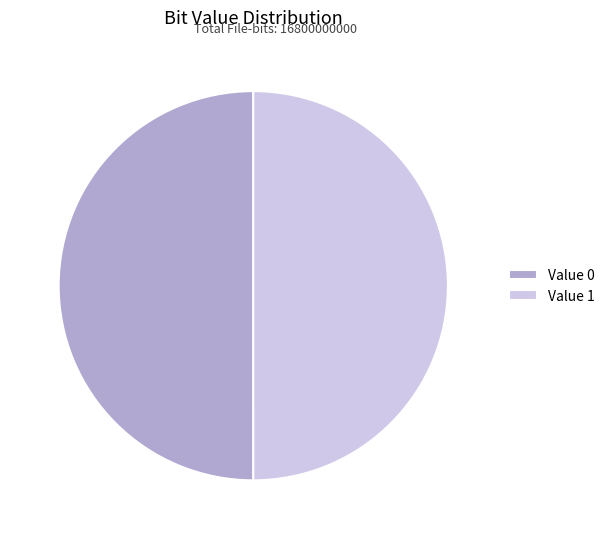

The Value 1 slice represents 57% of the pie. True or false?

False